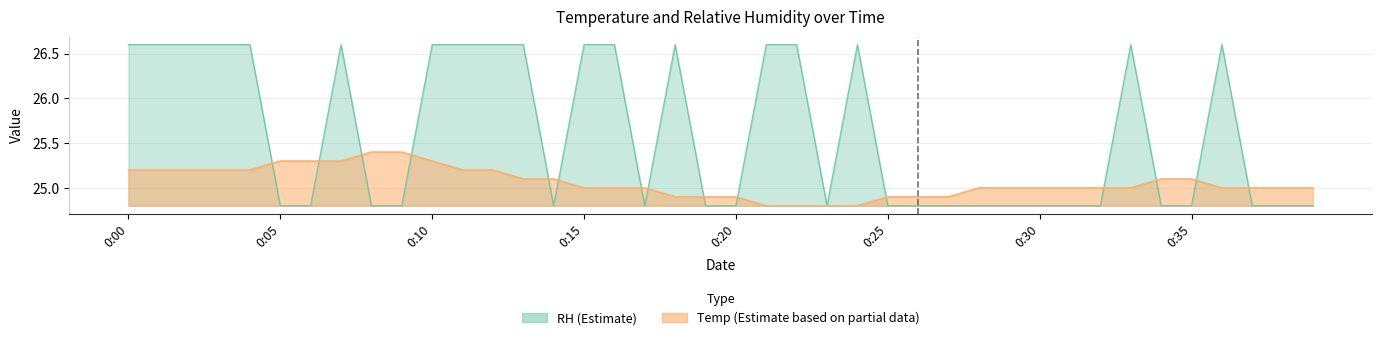

What is the value of the RH point at the 8th from the left?

26.6